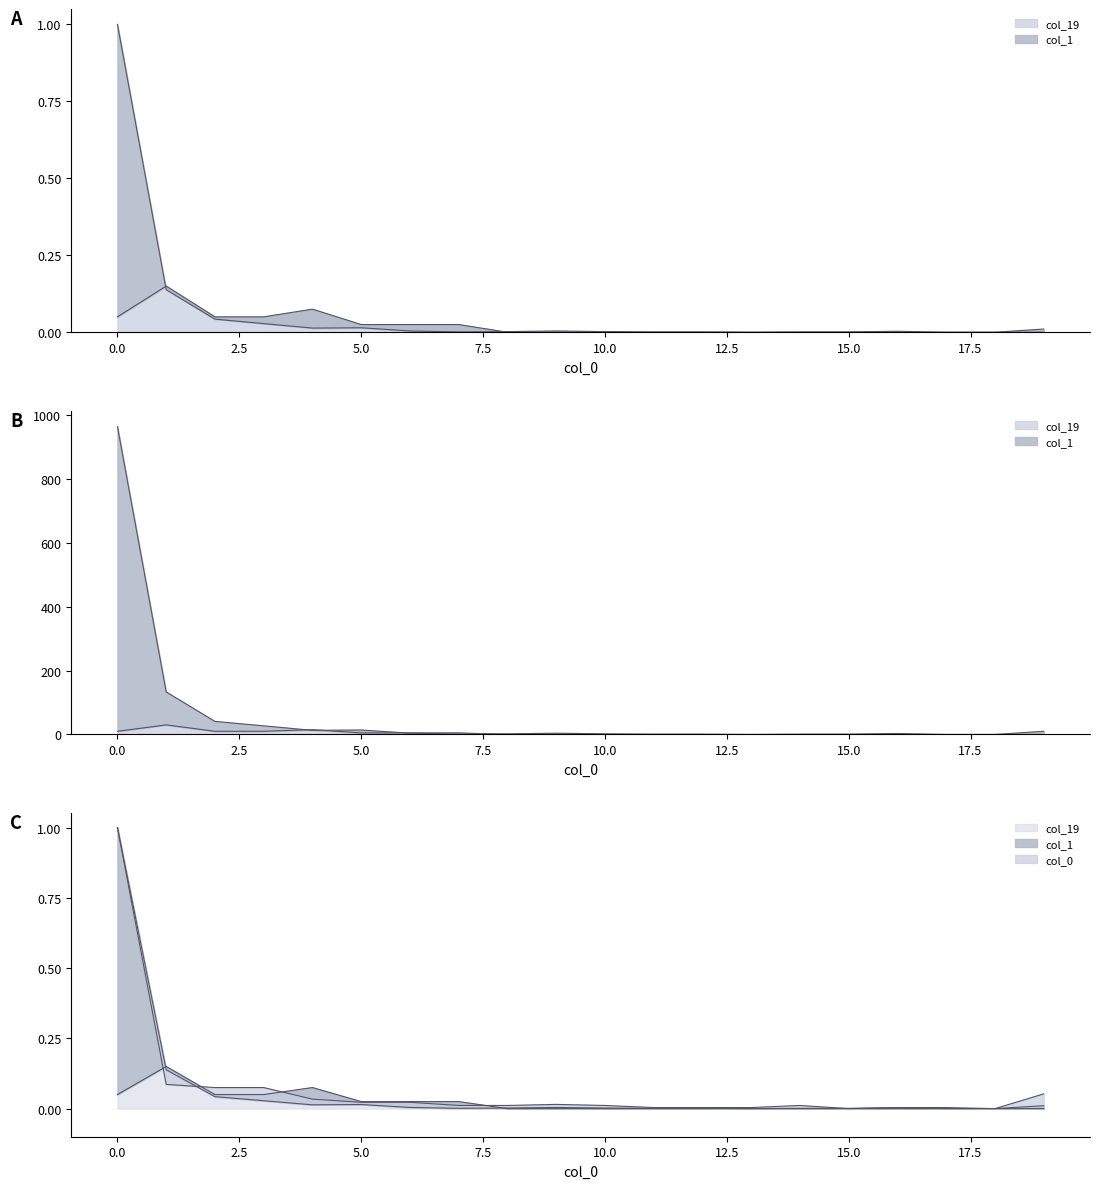

Which series has the largest range (max minus min)?

col_16